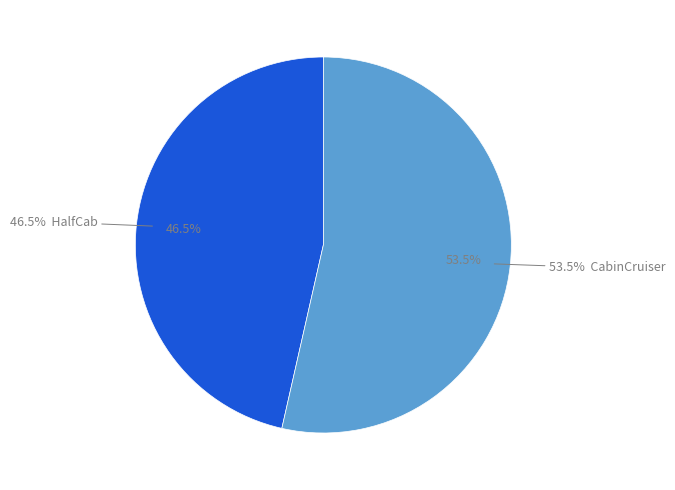

To the nearest percent, what portion does CabinCruiser represent?

54%